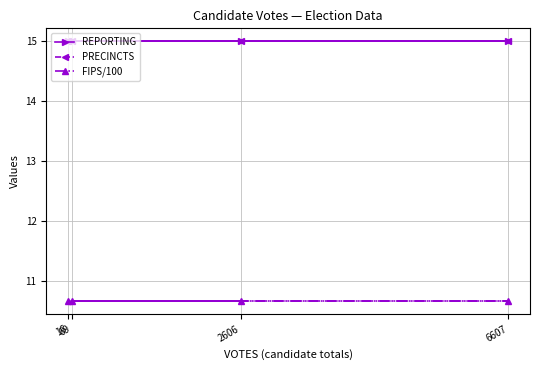

True or false: FIPS/100 has a value of 18.6 at 69.

False